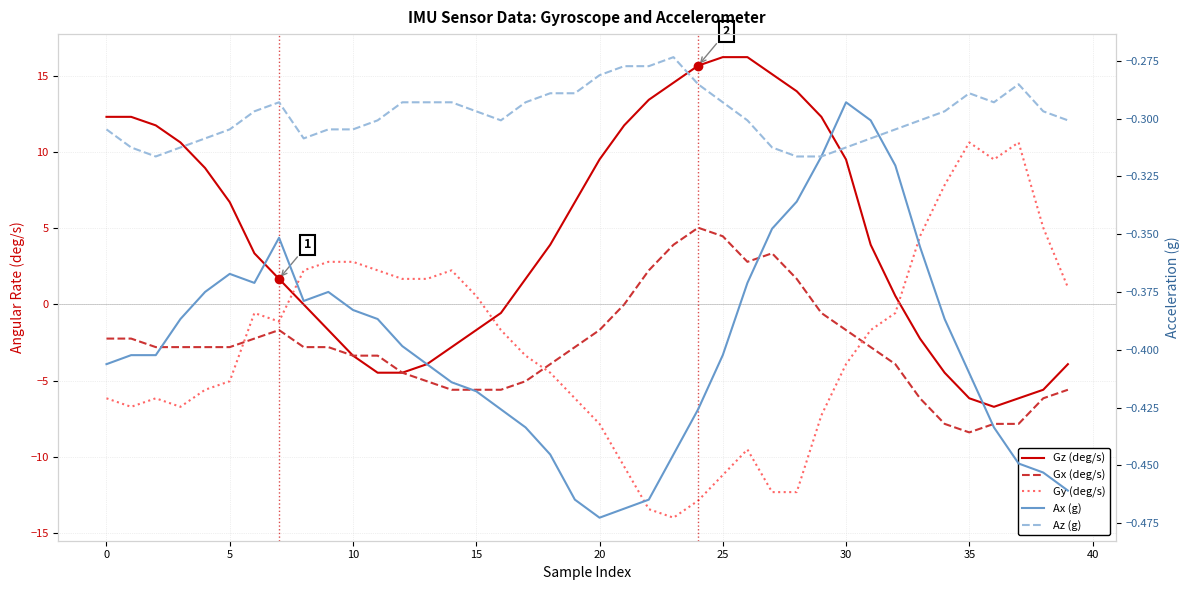

Which series has the largest range (max minus min)?

Gy (deg/s)